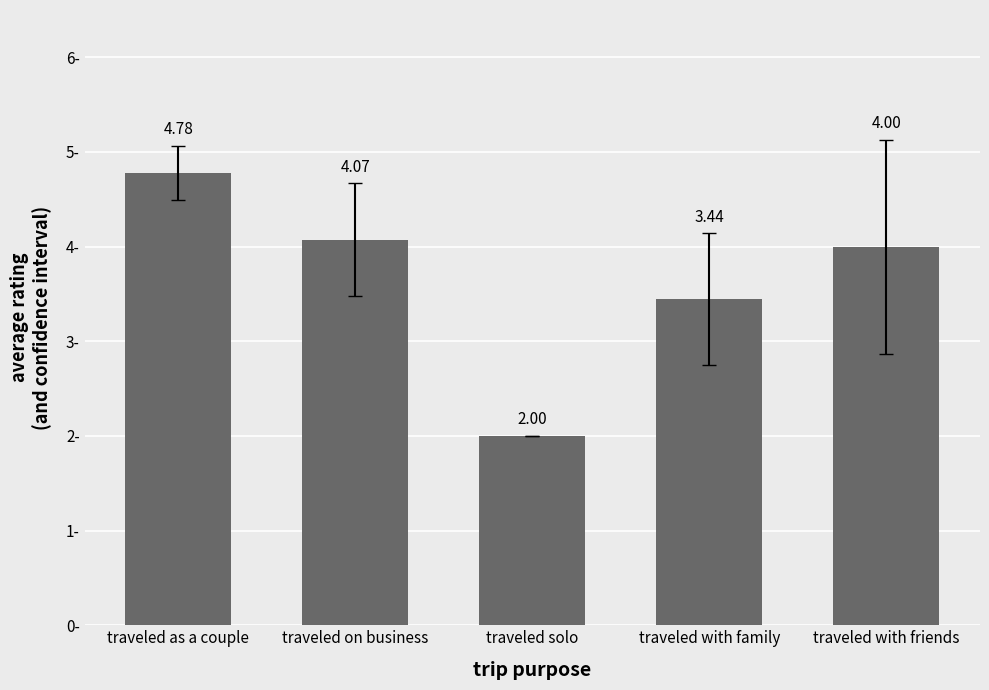

What is the sum of the values at traveled with family and traveled solo?

5.4